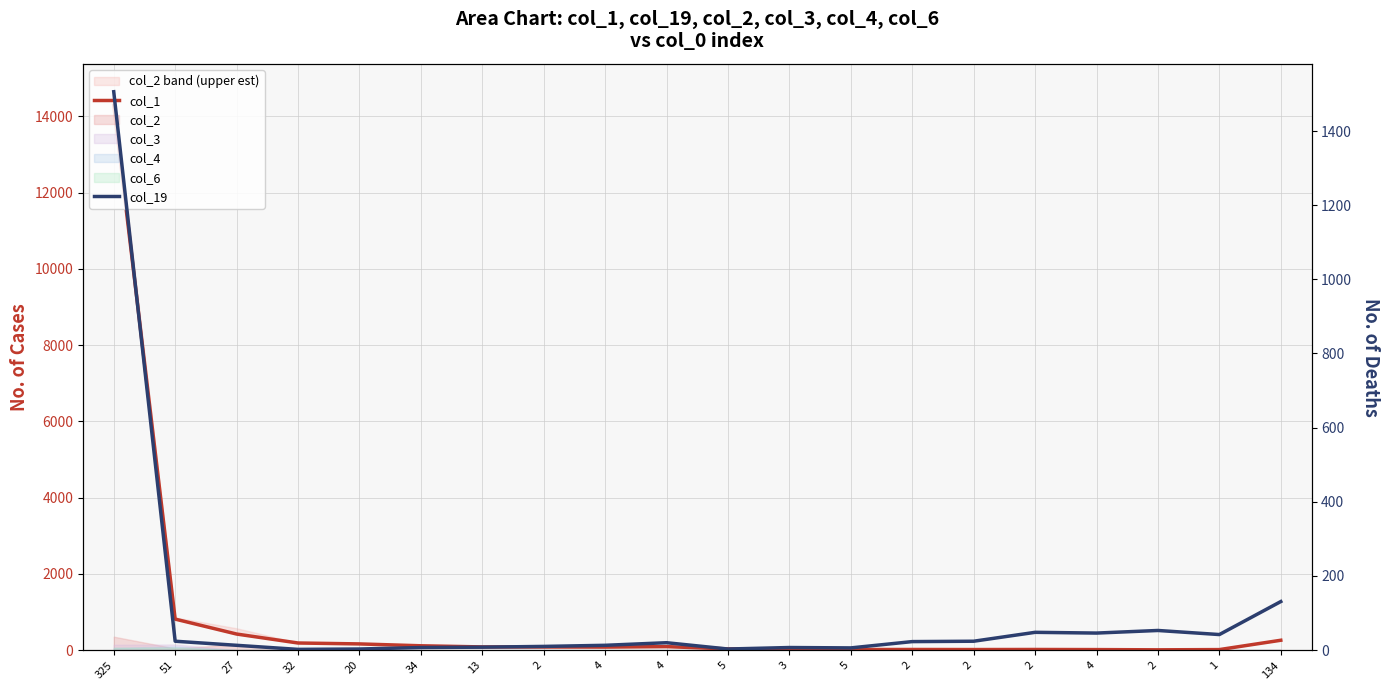

At which label does col_19 first exceed 20?

325